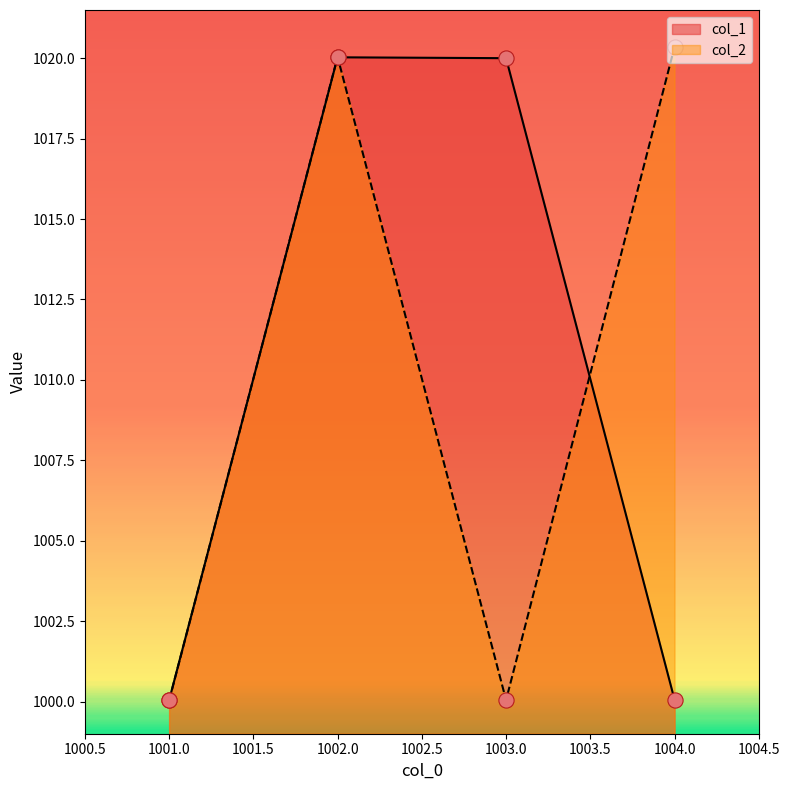

Which series has the largest Y range (max minus min)?

col_2